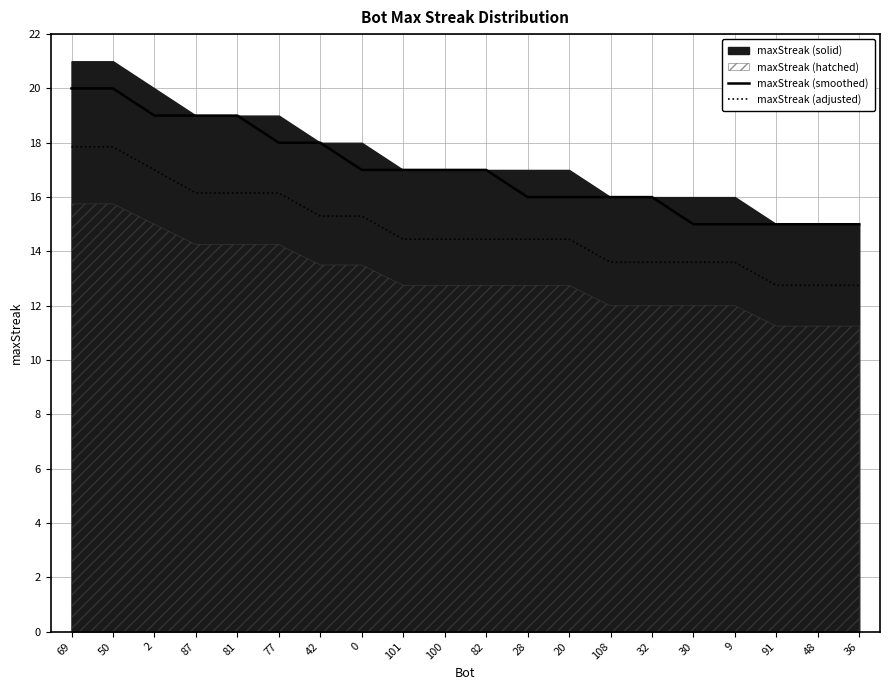

True or false: maxStreak (adjusted) and maxStreak (smoothed) cross at least once.

False